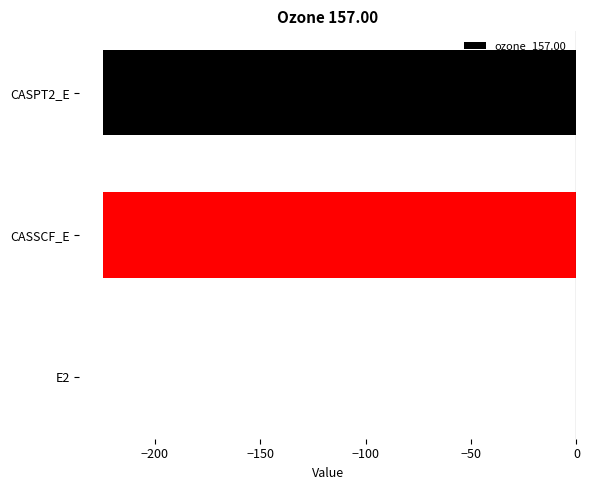

True or false: the data shows -224.3 at CASSCF_E.

True